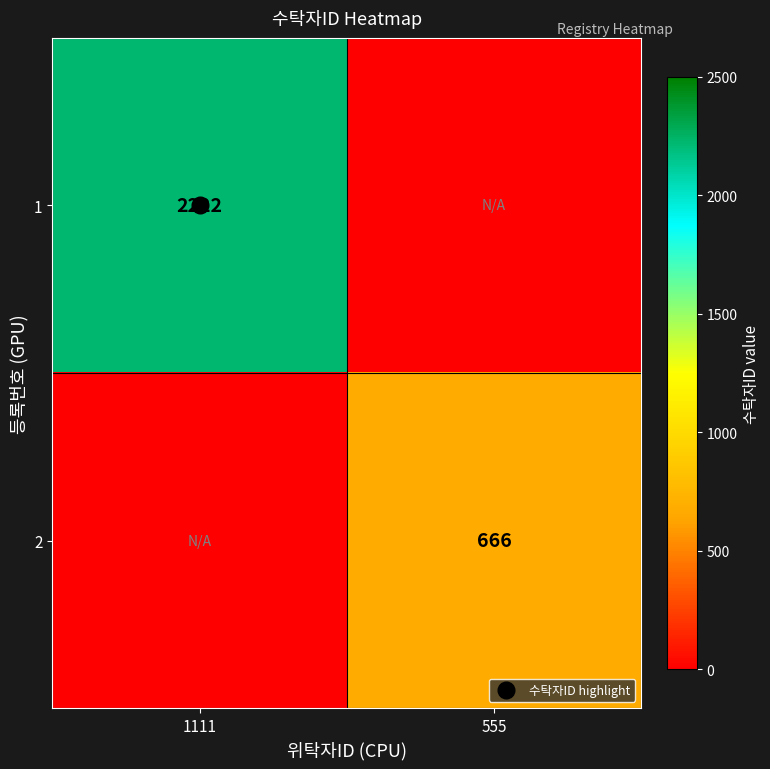

How many values in the 2 series are below 666?

1